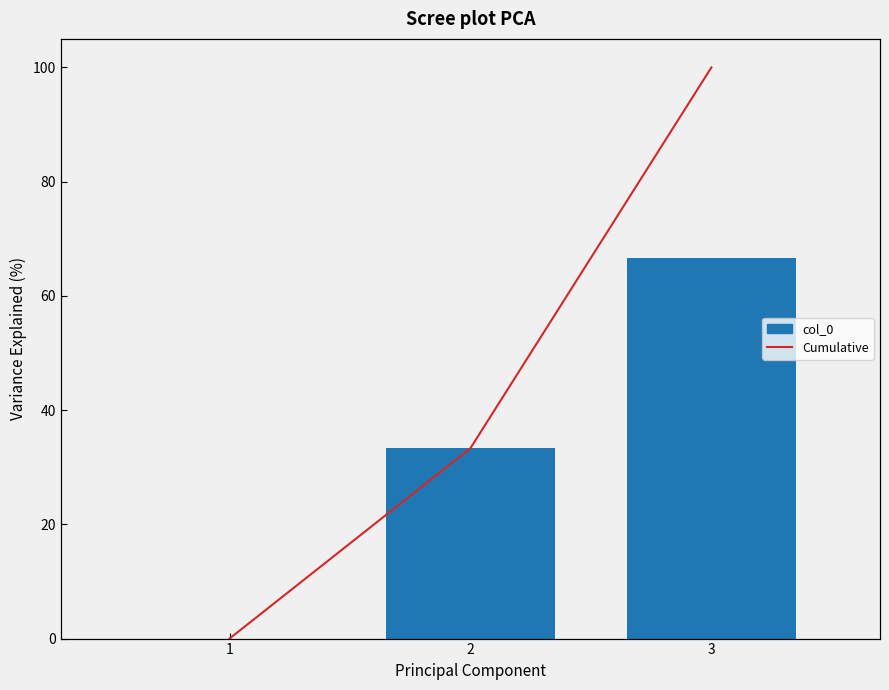

What are all the series names shown in the legend?

col_0, Cumulative